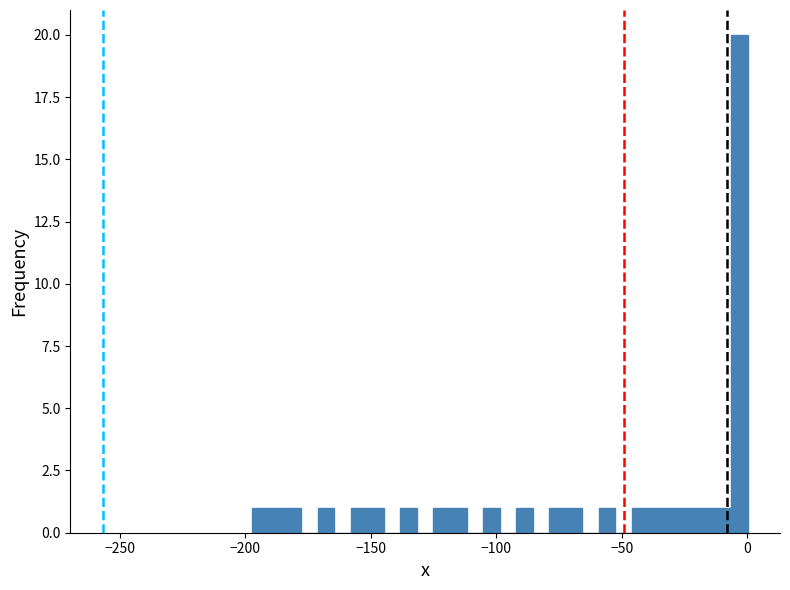

Read against the x-axis, roughly where is the centre of the tallest bar?

-5